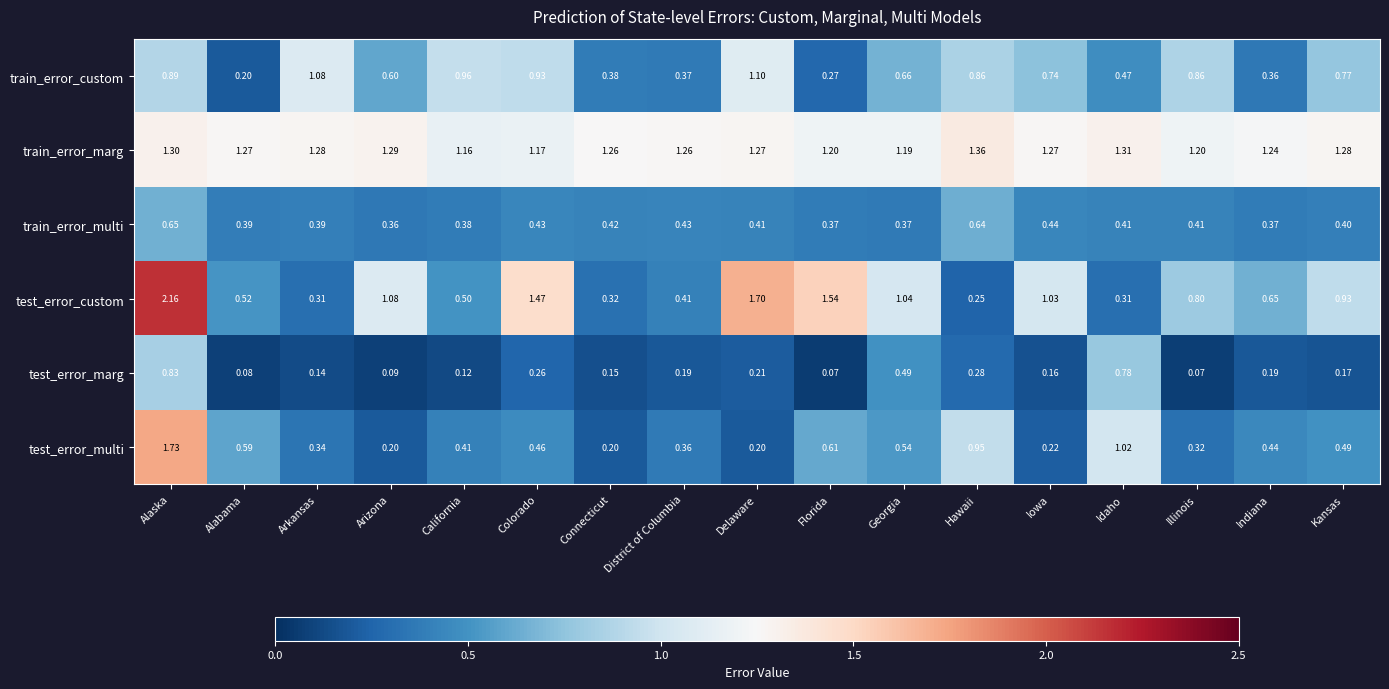

Where is test_error_custom nearest to the value 1?

Iowa